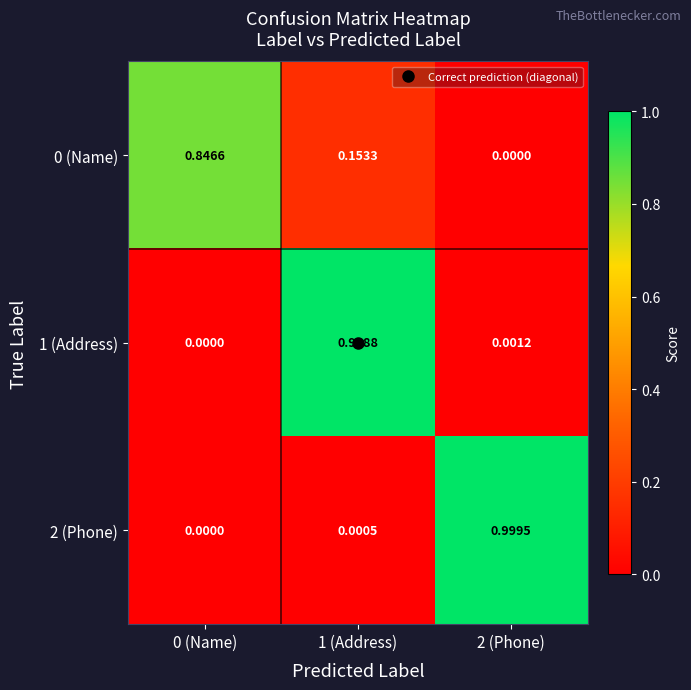

At which category is the sum across all series the highest?

1 (Address)